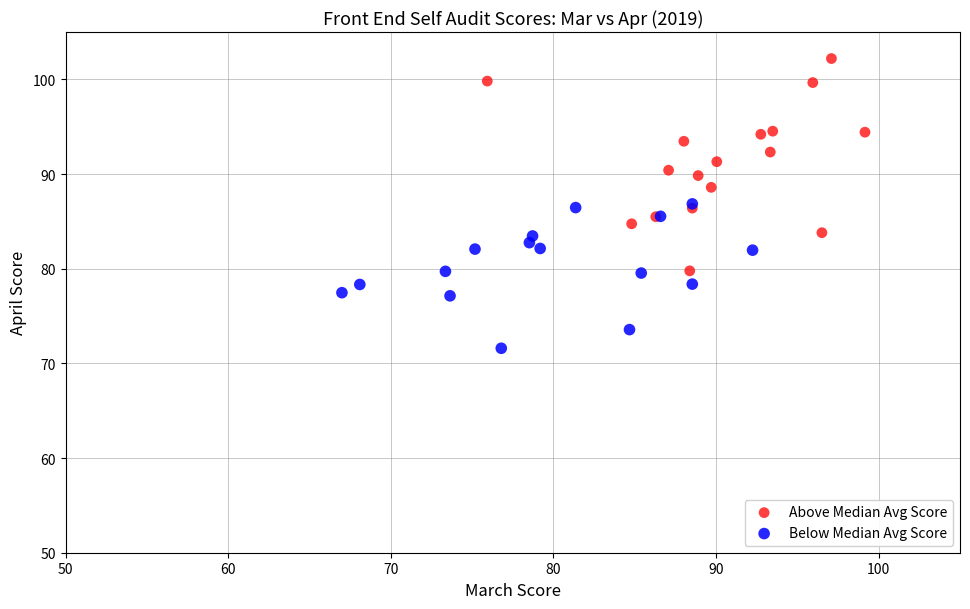

Which series has the largest Y range (max minus min)?

Above Median Avg Score